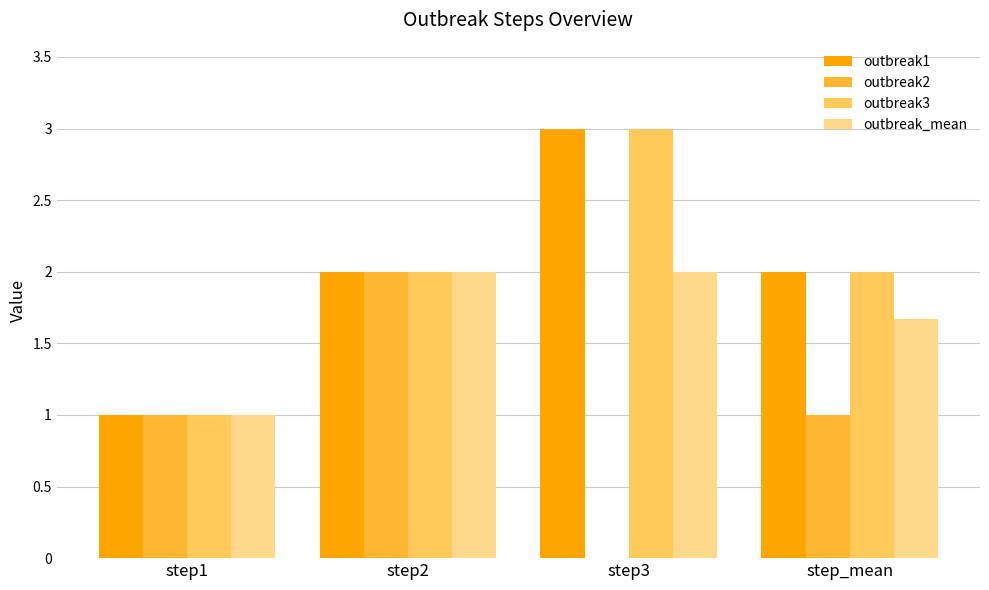

What is the sum of all outbreak2 values?

4.0